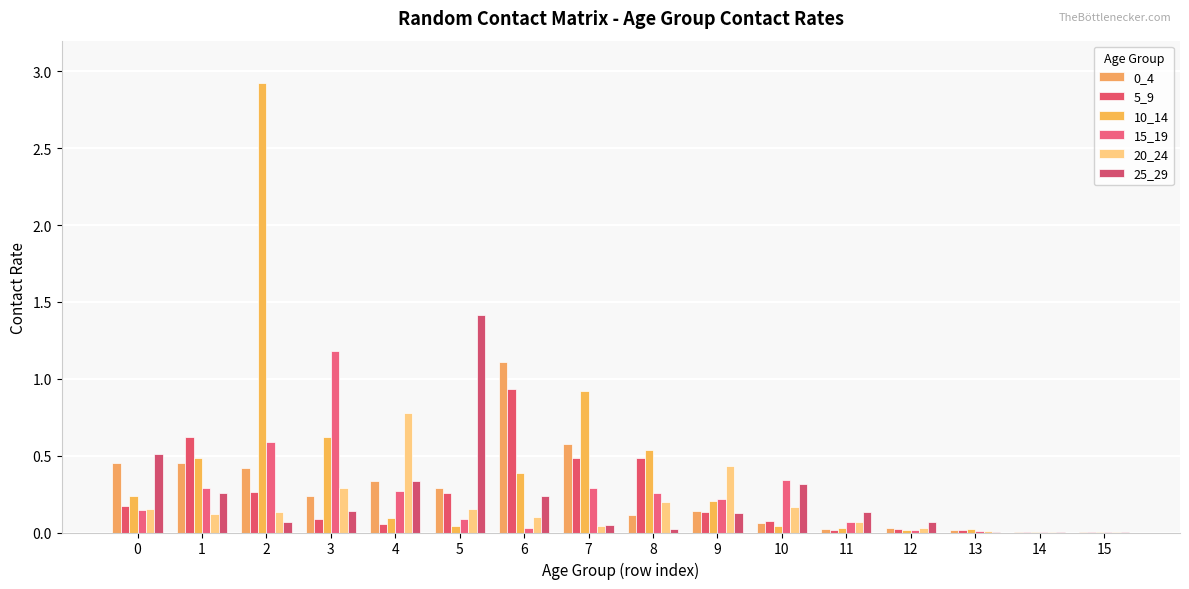

How many data points does each series have?

16